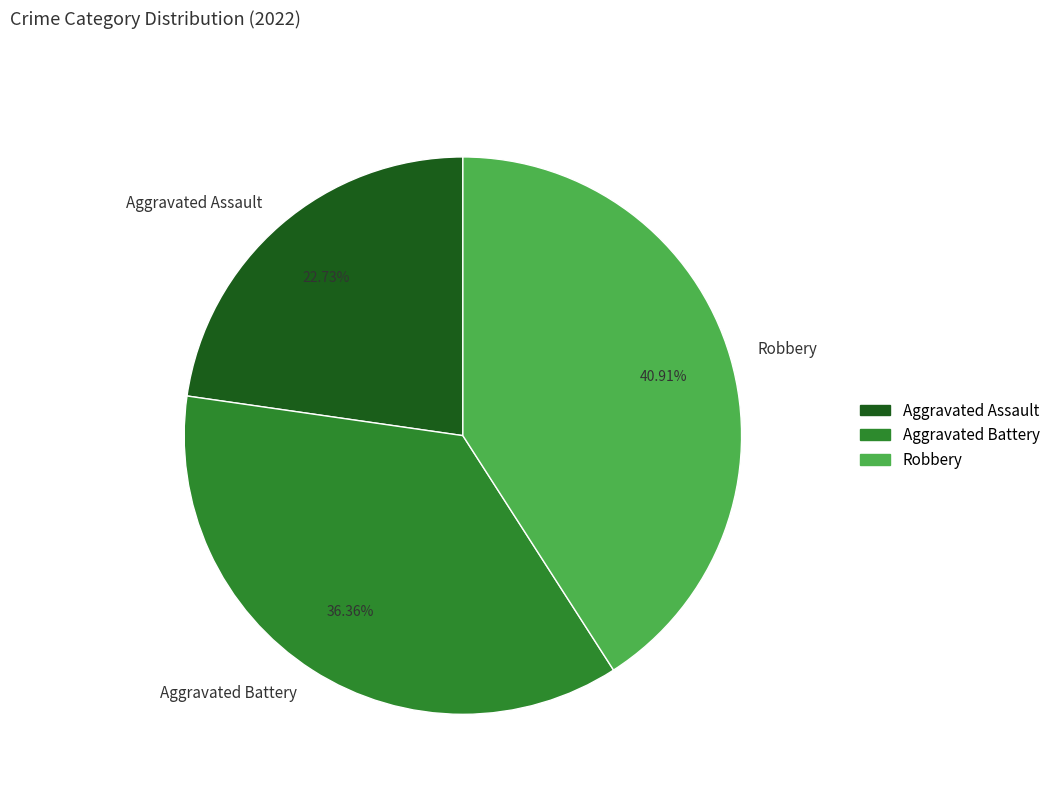

Is there any slice that represents more than half of the pie?

No